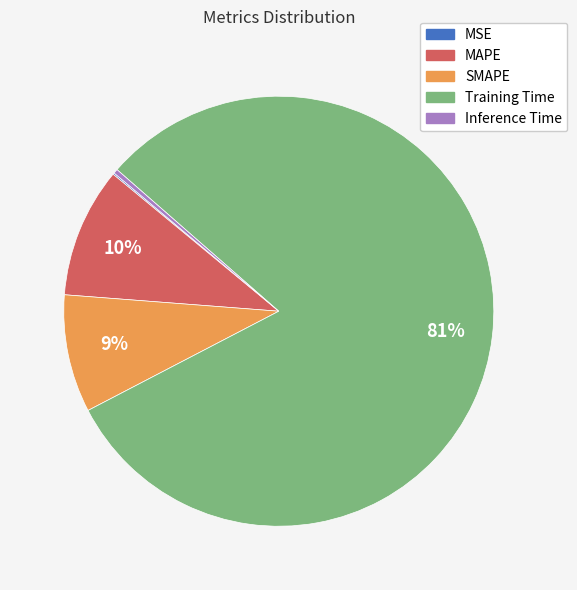

Which category has the biggest portion of the pie?

Training Time